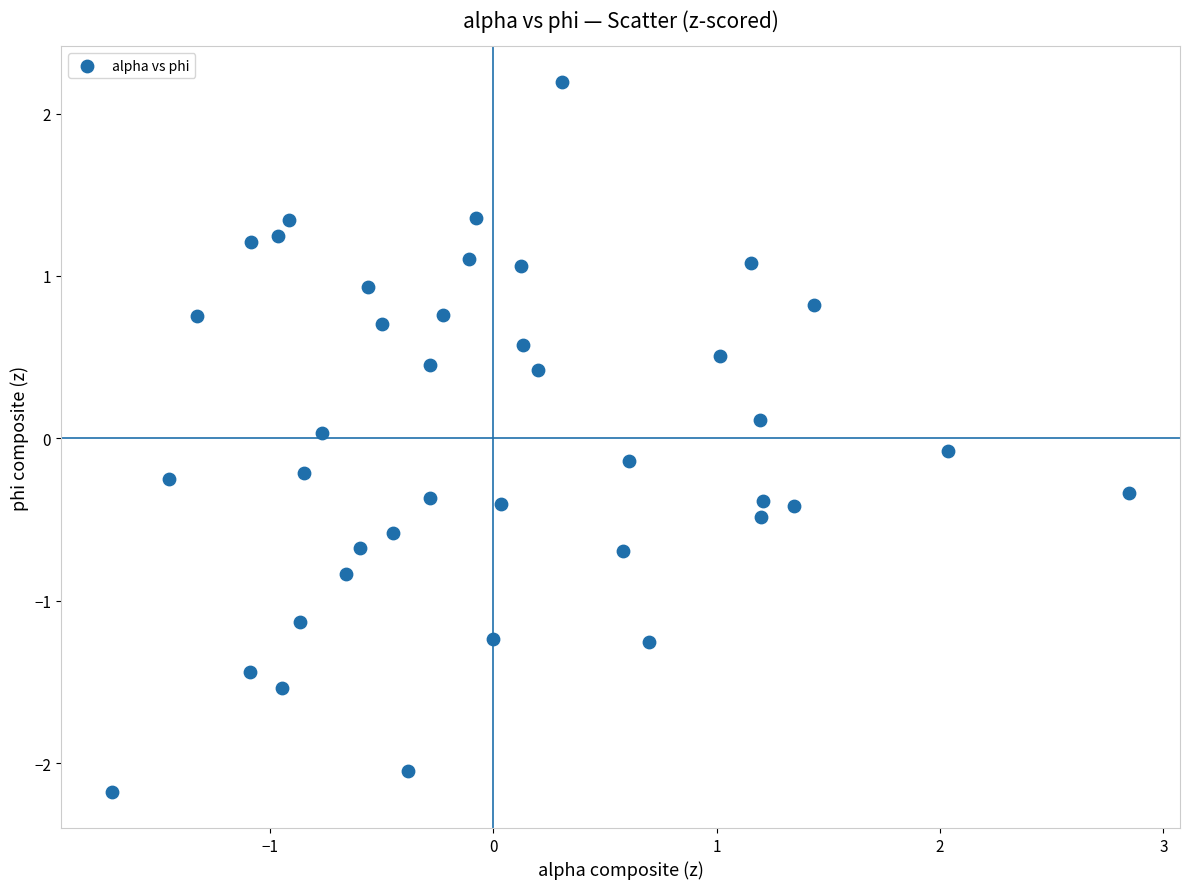

What is the range of Y values (max minus min)?

4.4